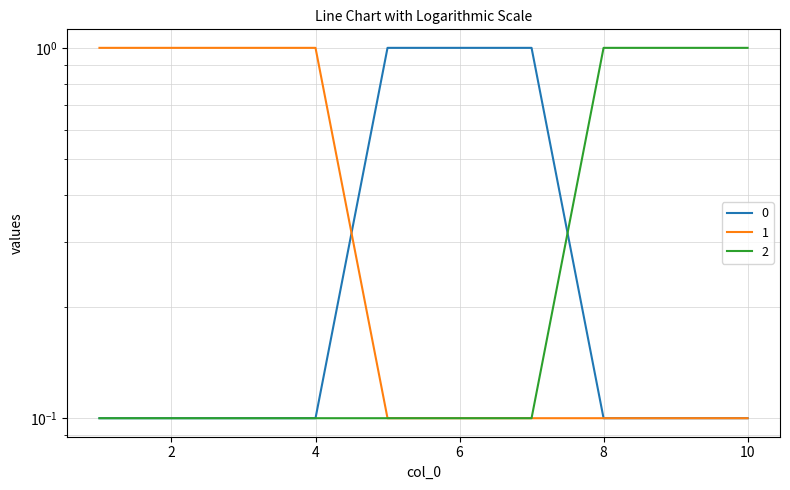

Reading left to right, list all the values displayed in this chart.

0: 0.1	0.1	0.1	0.1	1.0	1.0	1.0	0.1	0.1	0.1
1: 1.0	1.0	1.0	1.0	0.1	0.1	0.1	0.1	0.1	0.1
2: 0.1	0.1	0.1	0.1	0.1	0.1	0.1	1.0	1.0	1.0